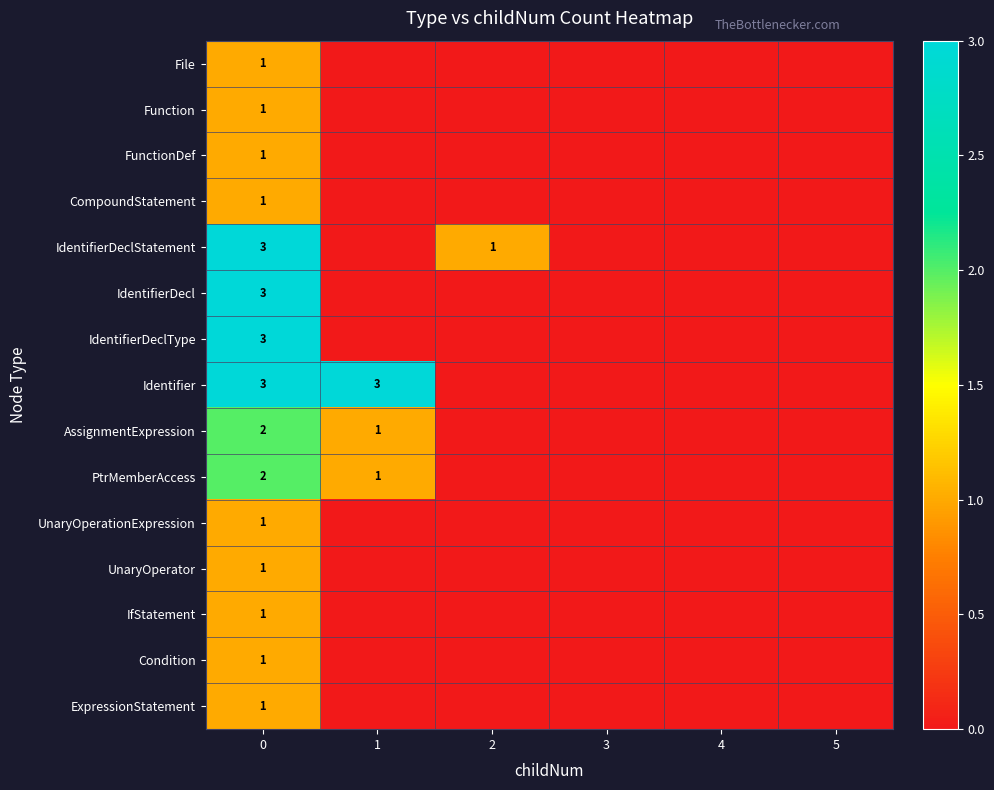

What is the total value across all series at 2?

1